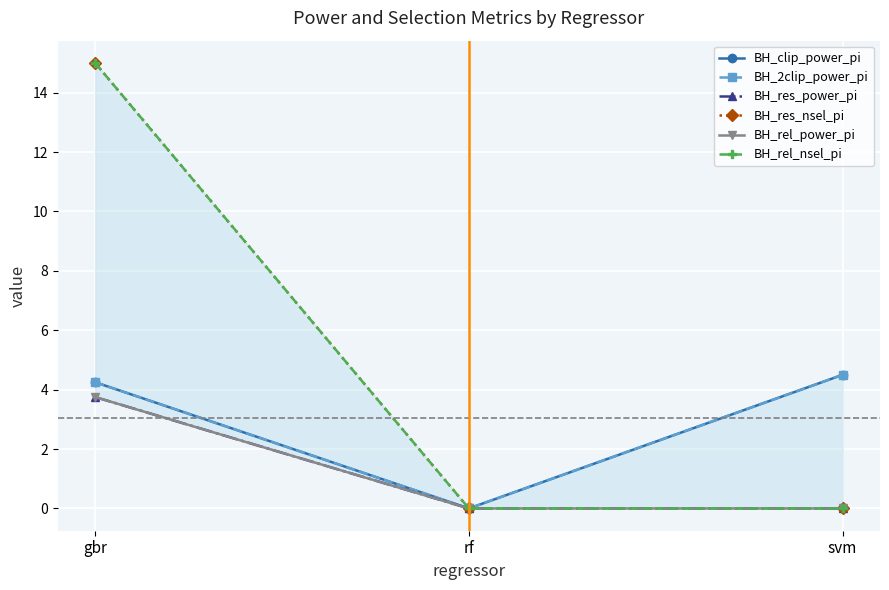

At svm, list the series in order from largest to smallest.

BH_clip_power_pi, BH_2clip_power_pi, BH_res_power_pi, BH_res_nsel_pi, BH_rel_power_pi, BH_rel_nsel_pi